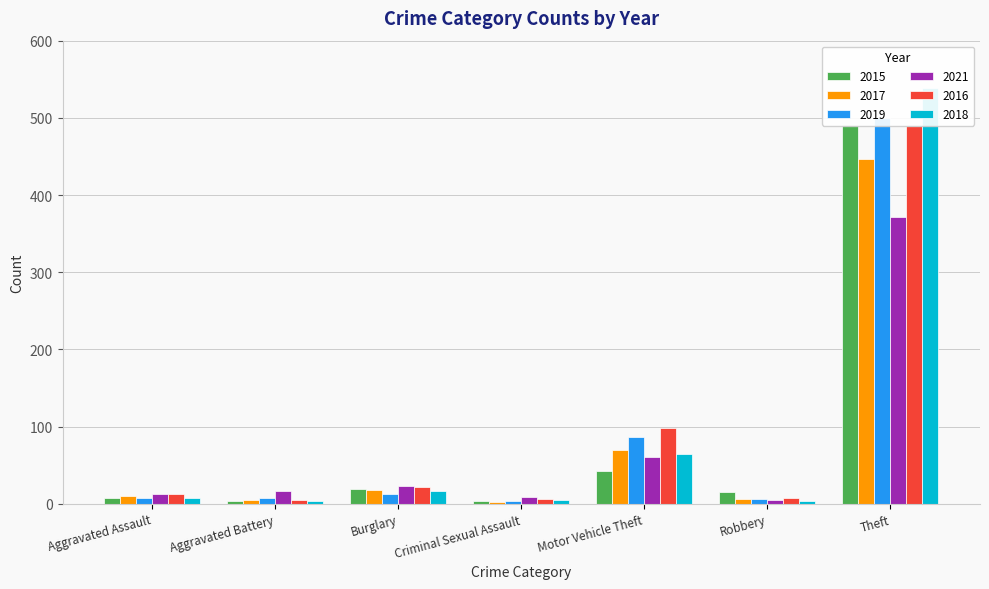

What is the average value of the 2015 series?

83